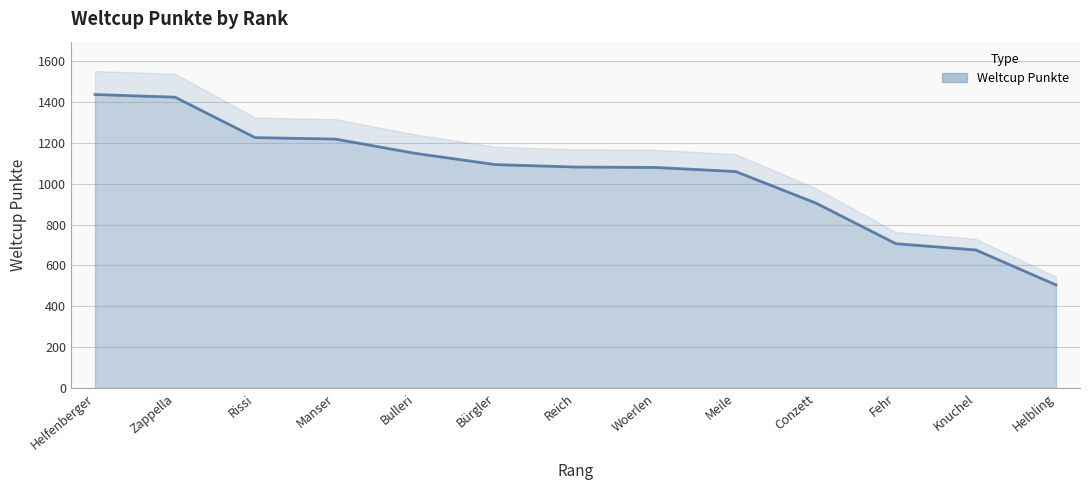

What is the smallest value displayed?

505